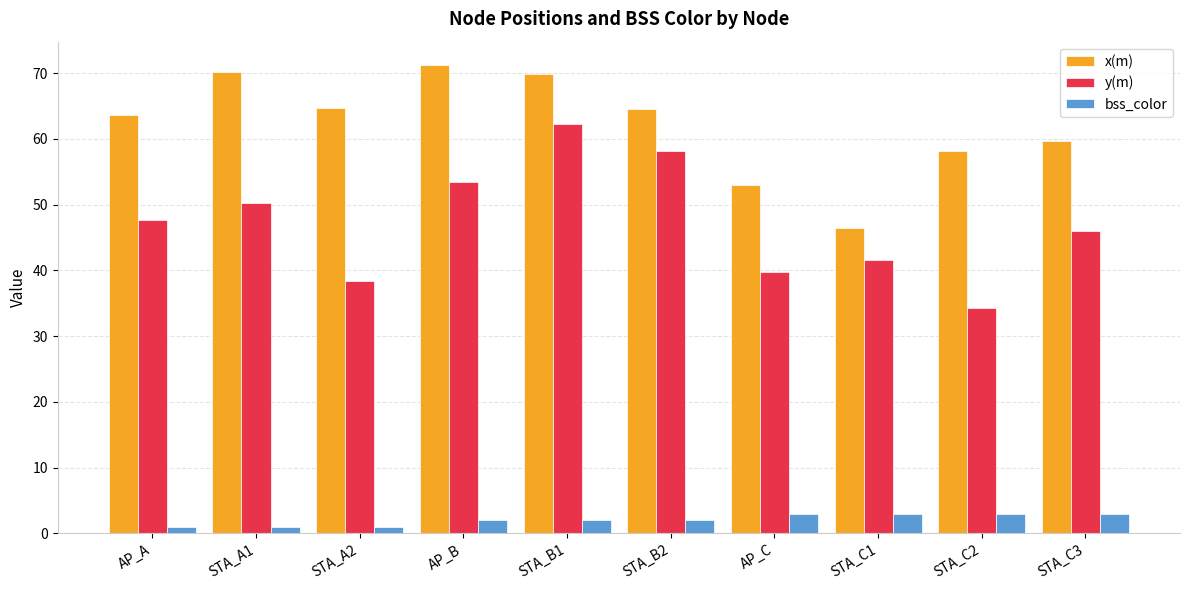

True or false: x(m) has a value of 99.8 at AP_B.

False